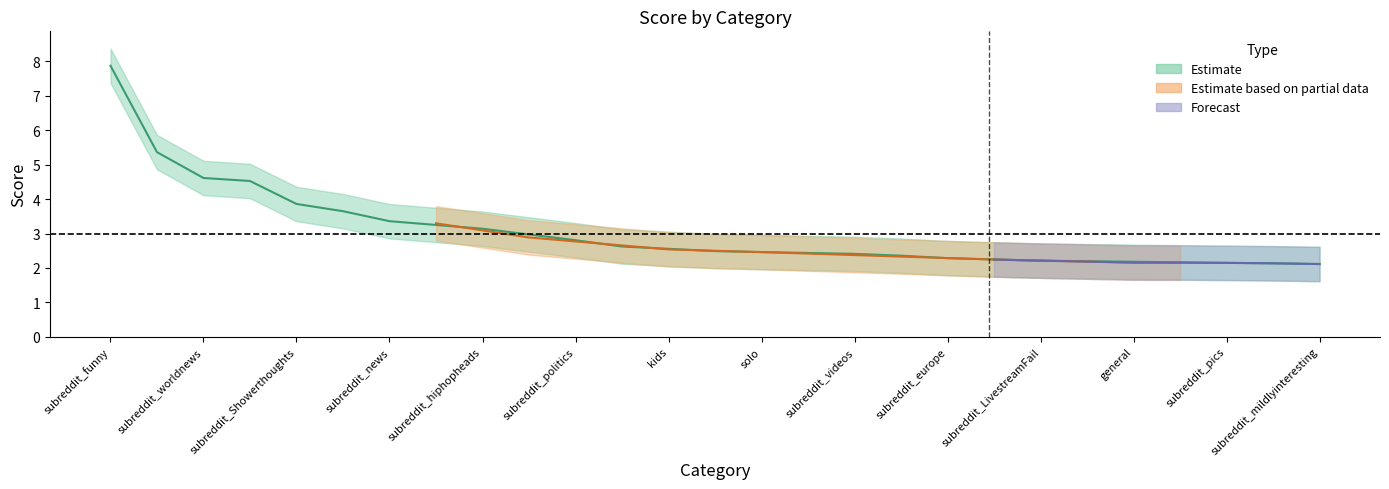

Does the chart have visible grid lines?

No